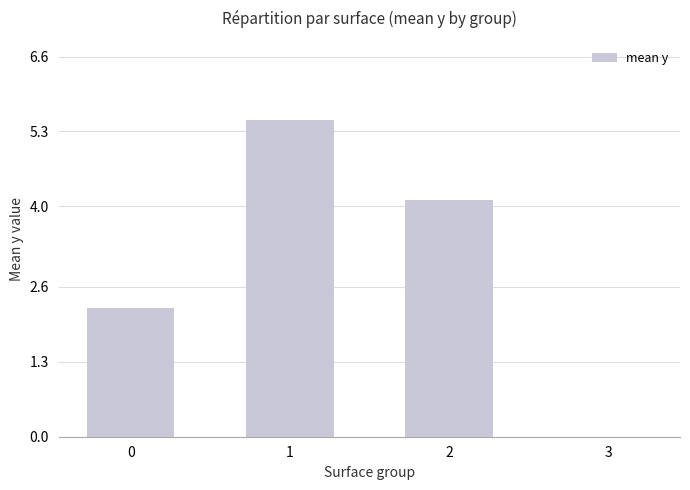

What is the greatest value displayed?

5.5